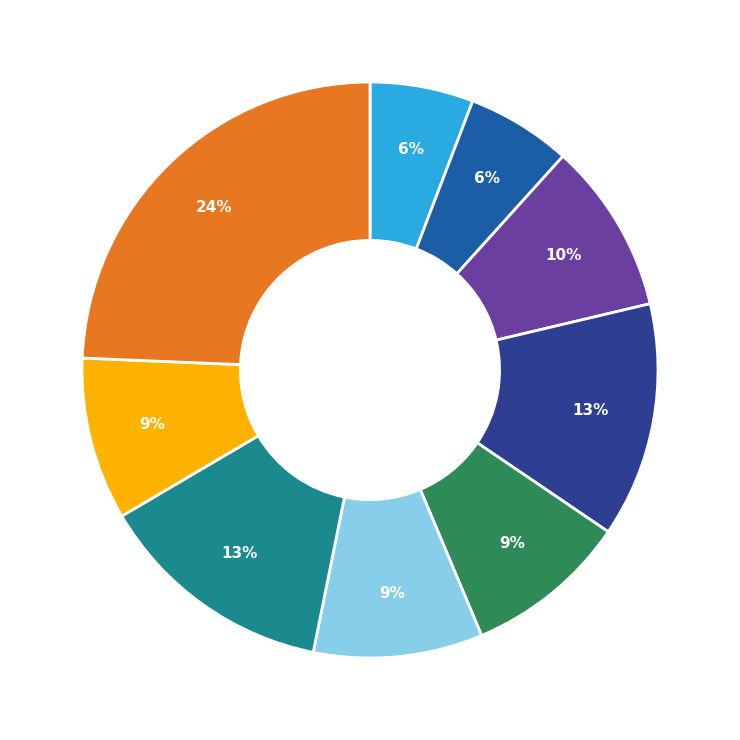

Does any single category account for the majority?

No